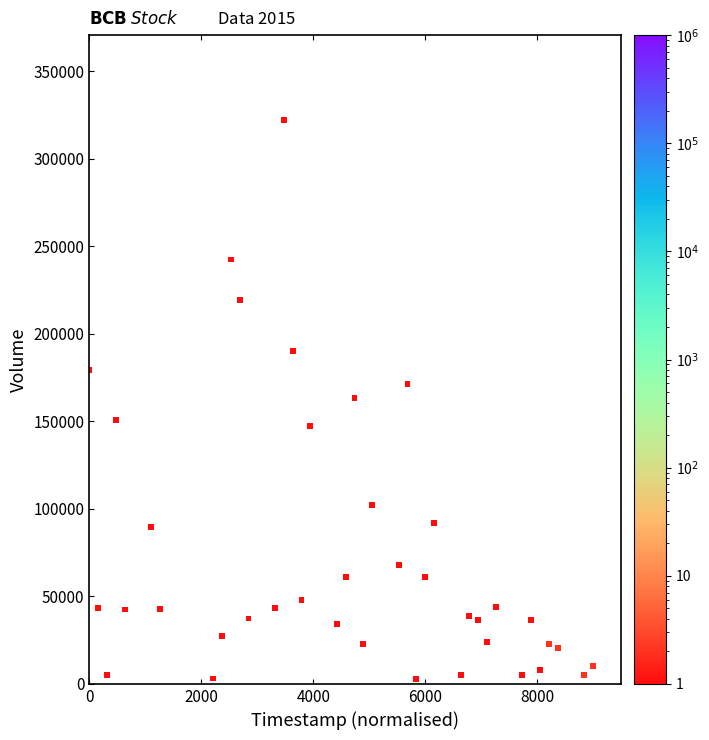

Count the number of points in this scatter plot.

39